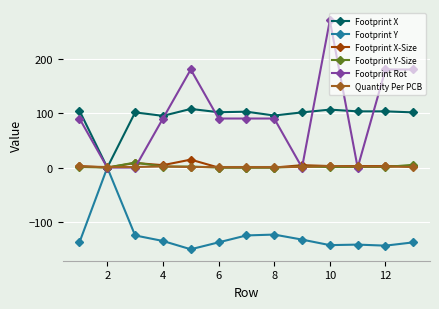

Which series has the widest spread of values?

Footprint Rot